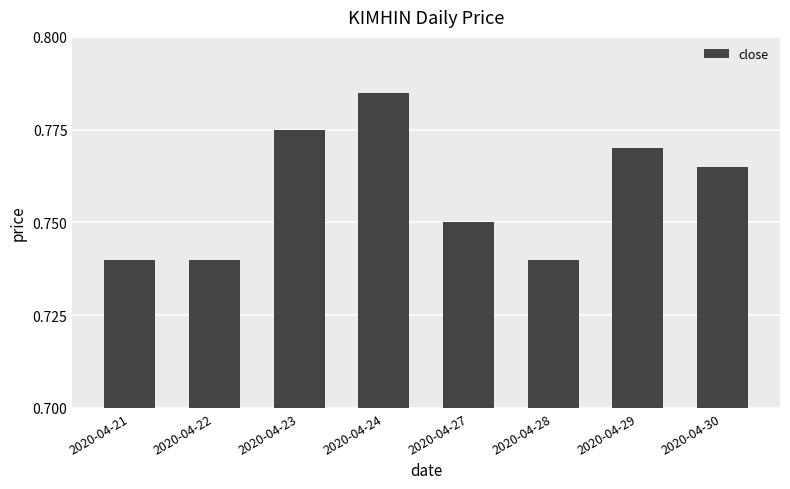

The chart shows a value of 0.3 at 2020-04-28. True or false?

False